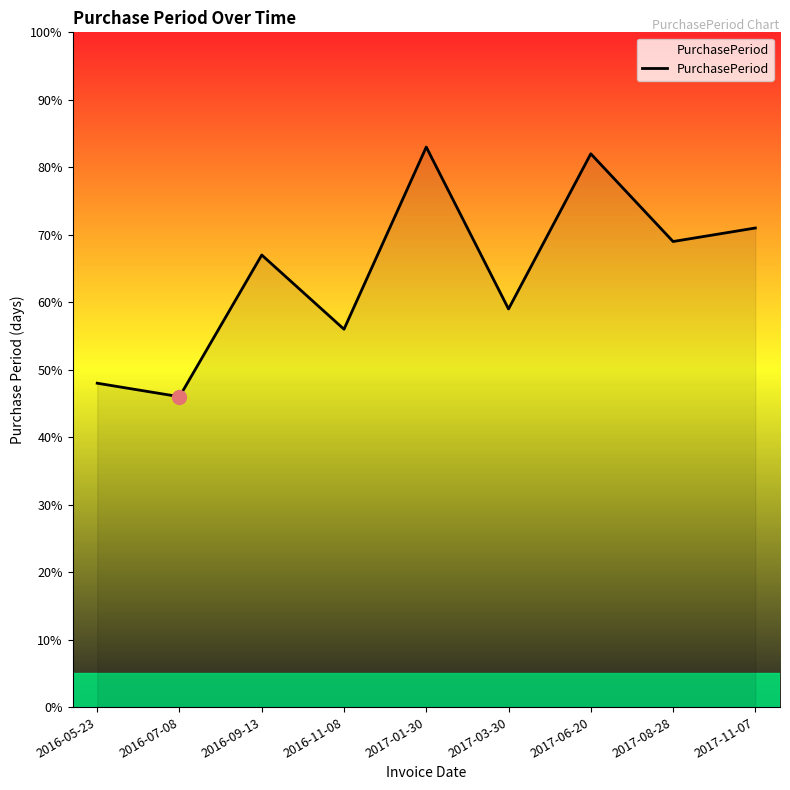

List the labels in order of value, largest first.

2017-01-30, 2017-06-20, 2017-11-07, 2017-08-28, 2016-09-13, 2017-03-30, 2016-11-08, 2016-05-23, 2016-07-08